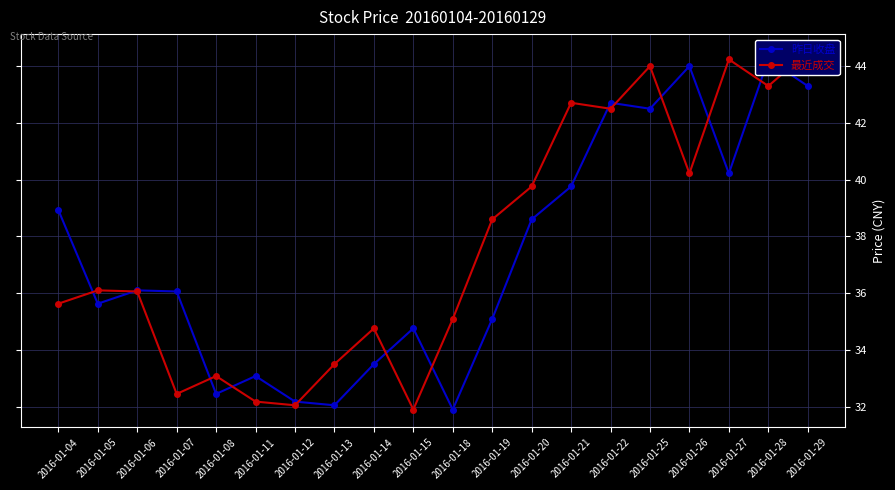

True or false: 昨日收盘 has a value of 52.7 at 2016-01-12.

False